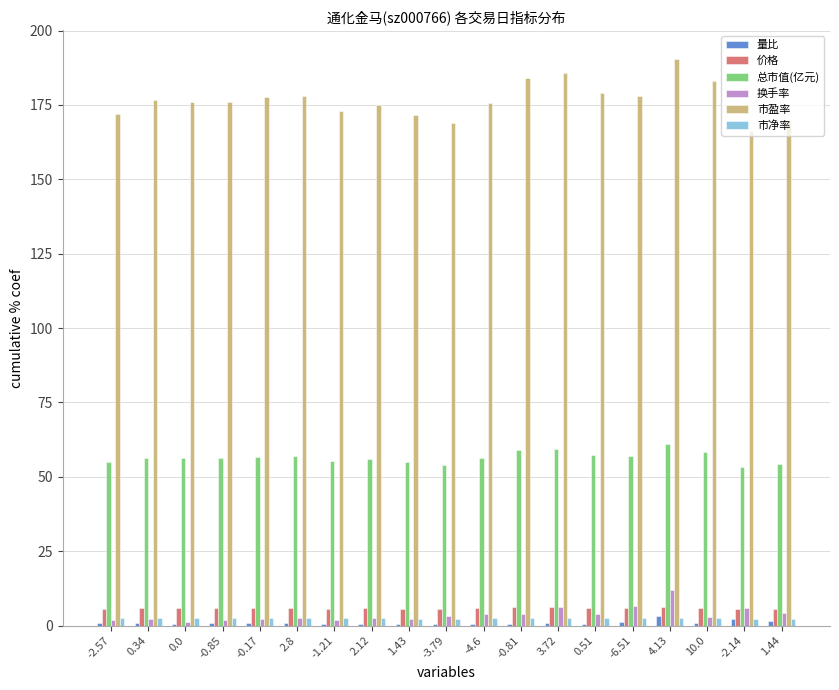

Which series changed the most between 2.8 and -6.51?

换手率